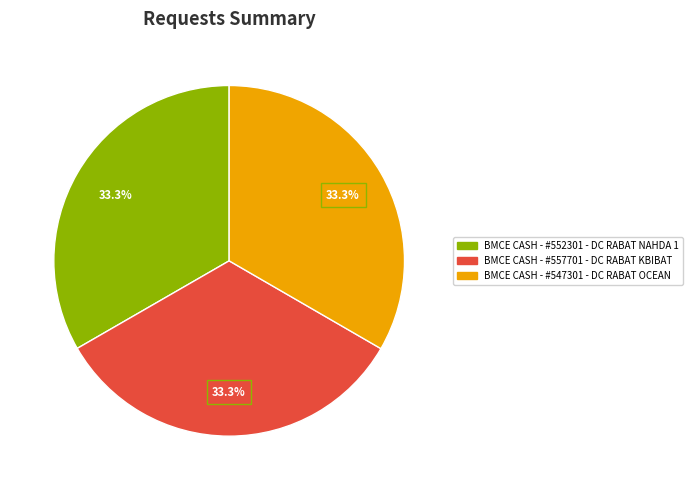

Count the number of slices in the pie.

3